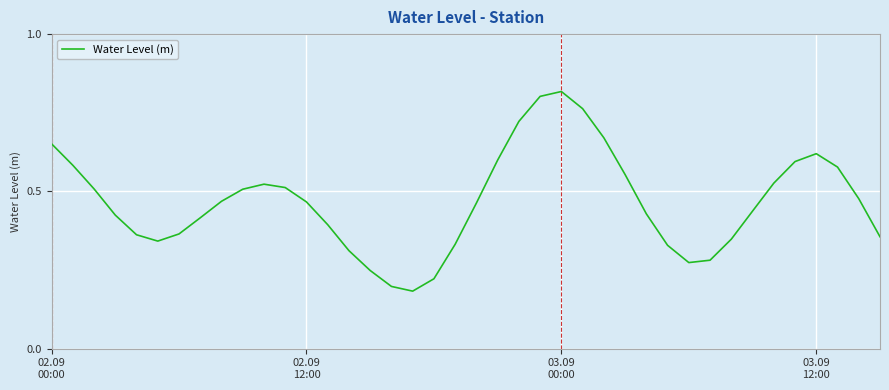

Is this an area chart (filled region under the line)?

No